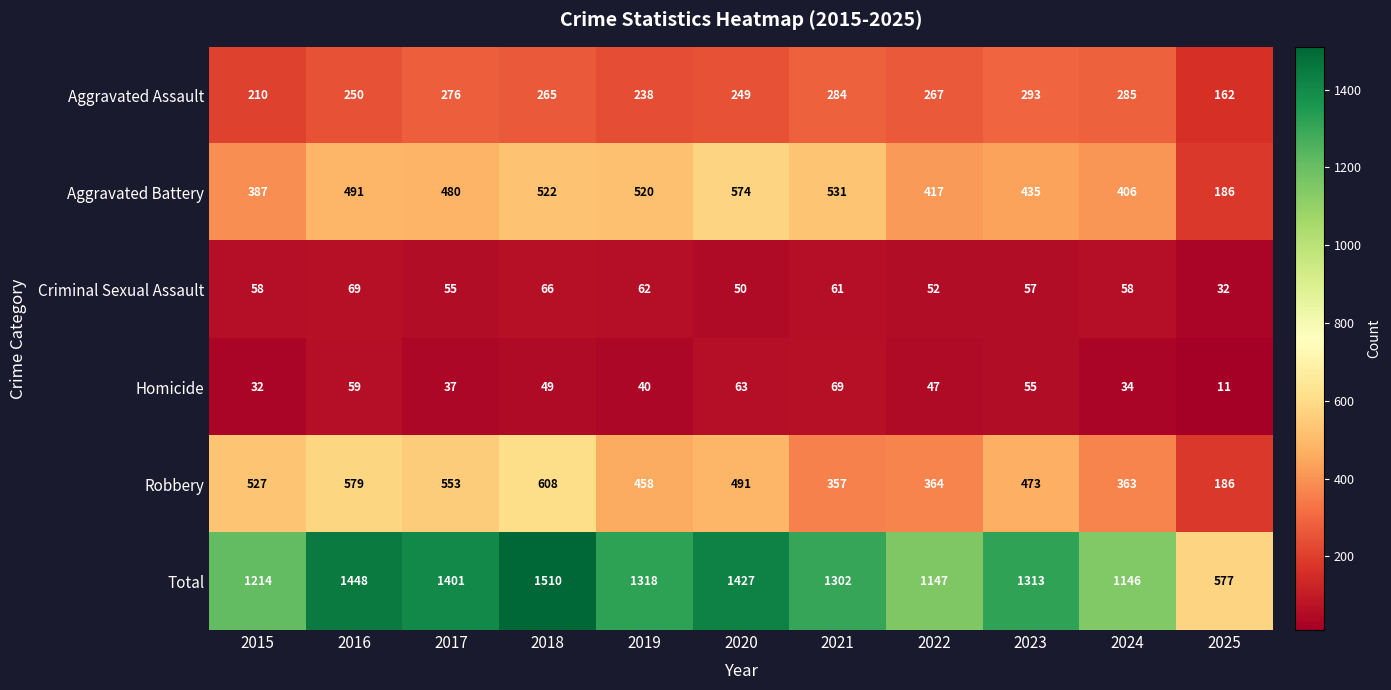

Count the number of data series in this chart.

6